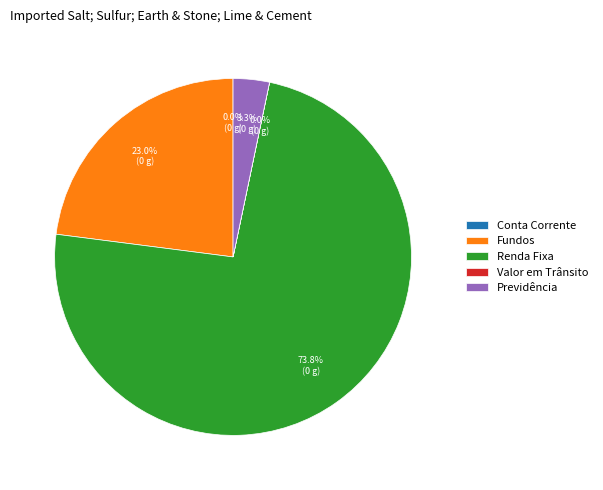

Does Previdência account for over 50% of the chart?

No